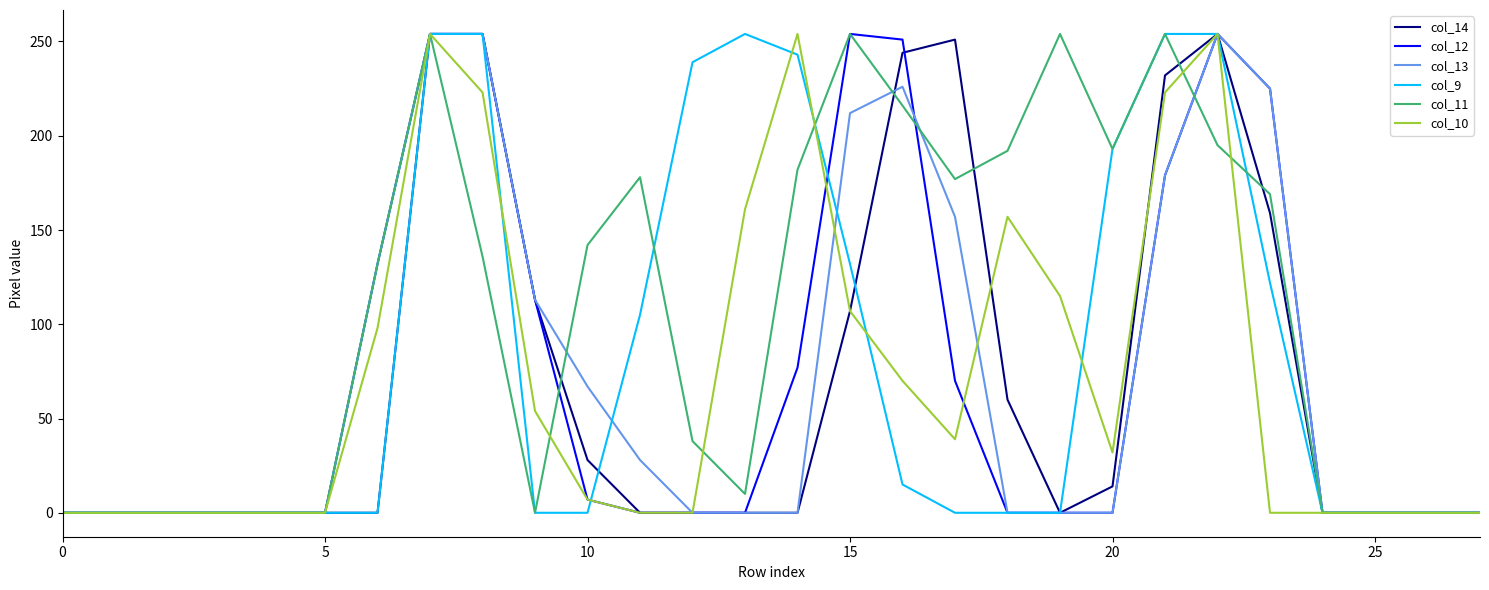

Which series has the largest total across all categories?

col_11